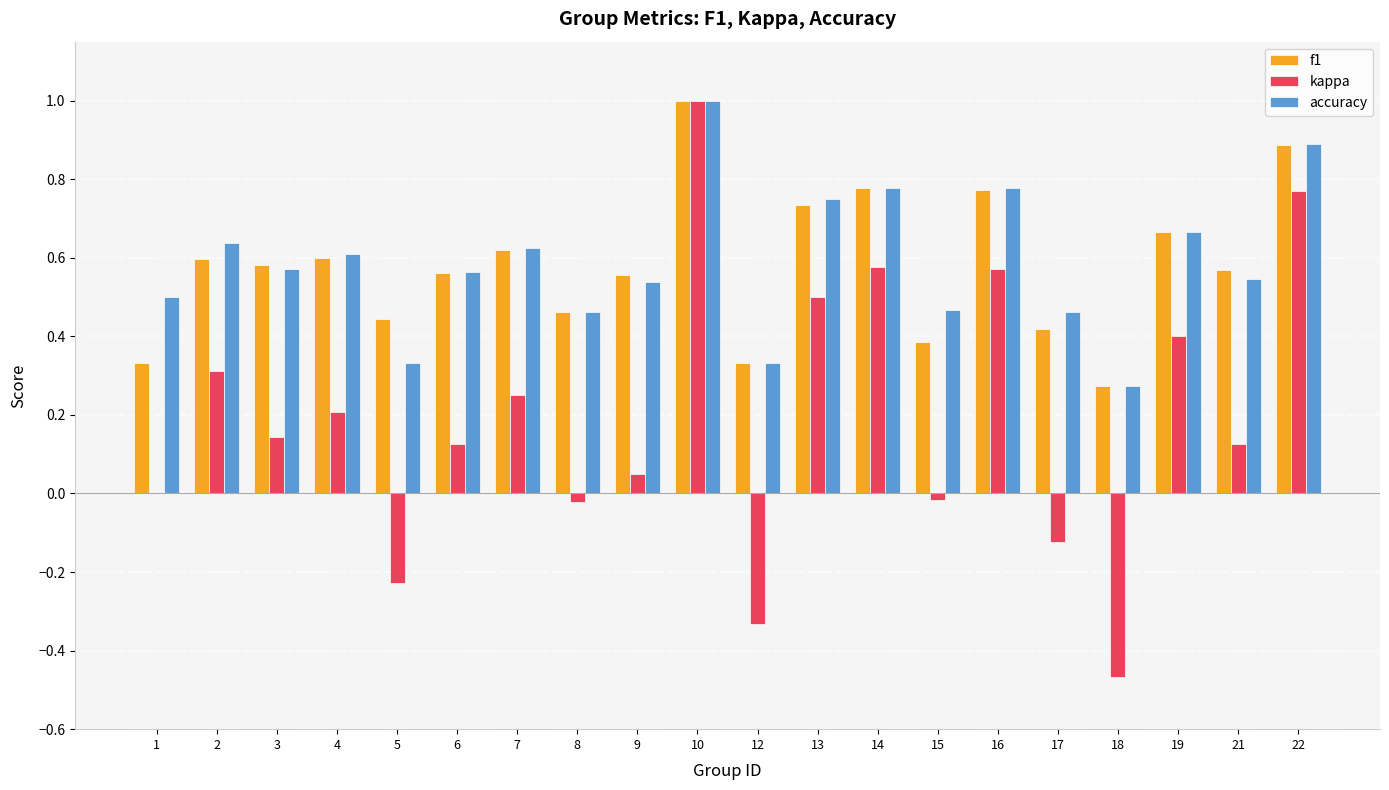

What is the sum of all f1 values?

11.6